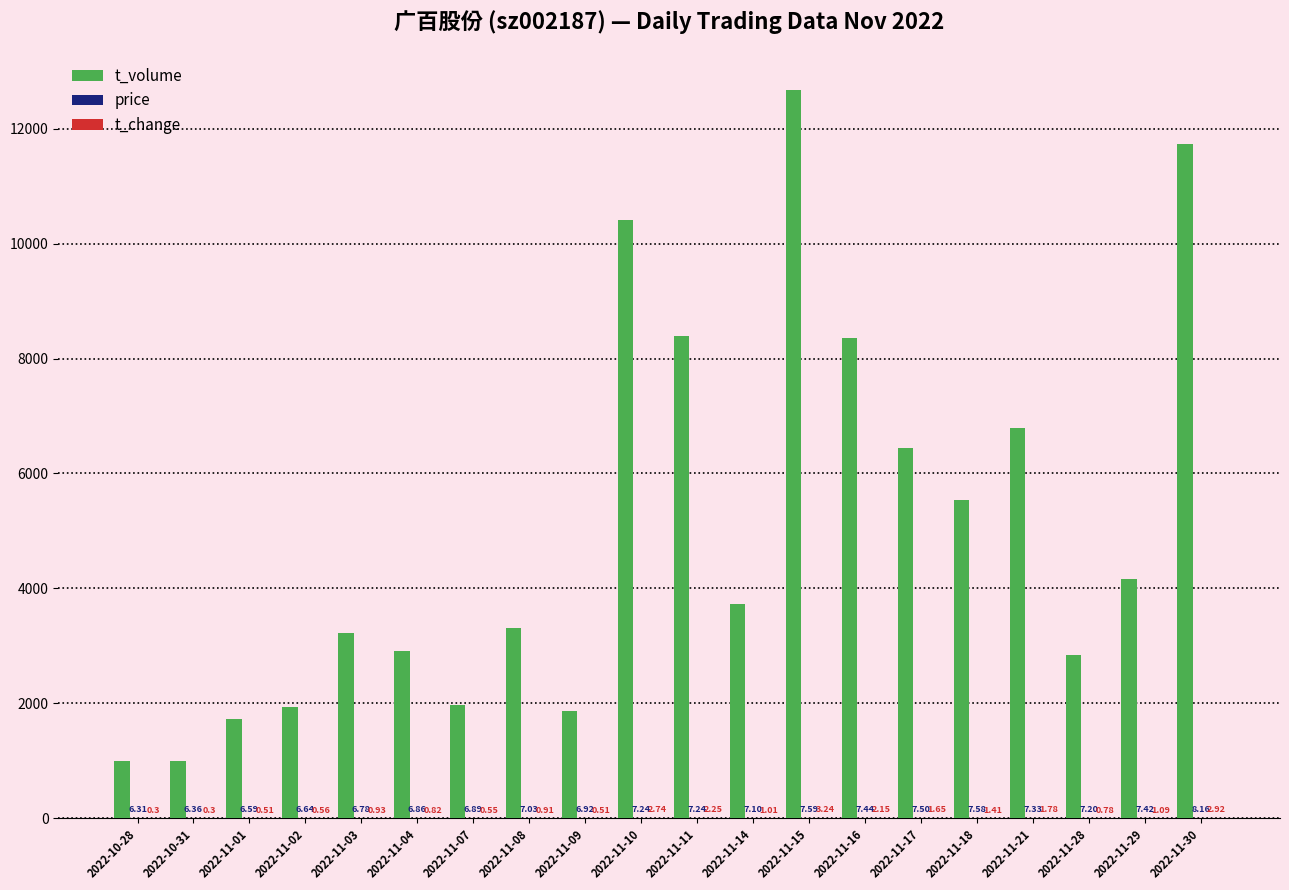

What is the average value of the t_volume series?

4996.1